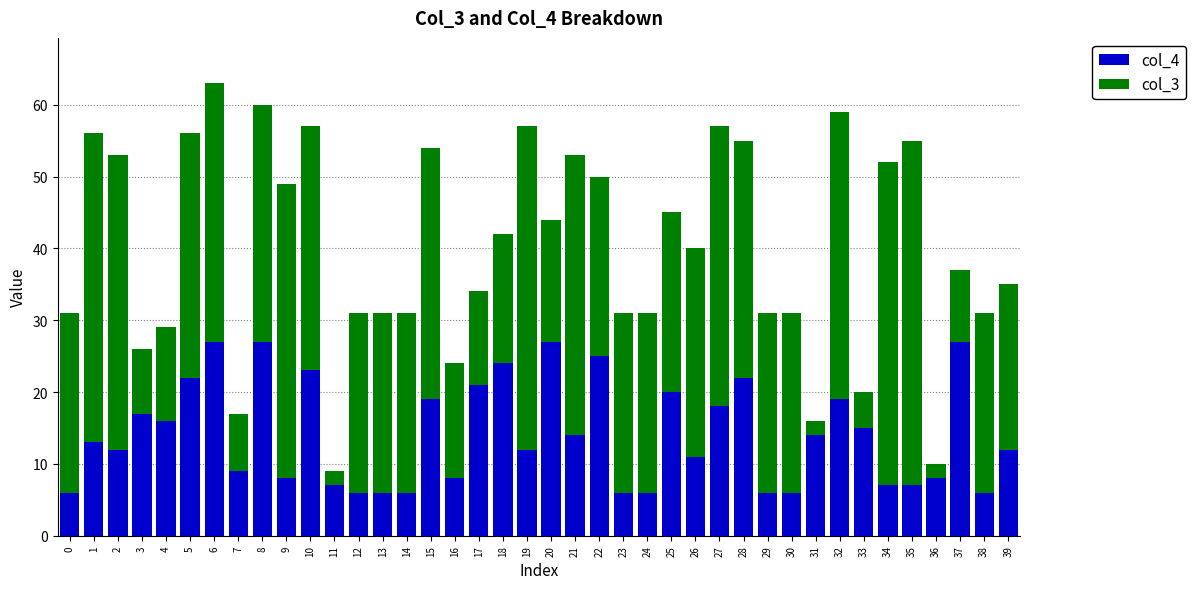

What are all the series names shown in the legend?

col_4, col_3